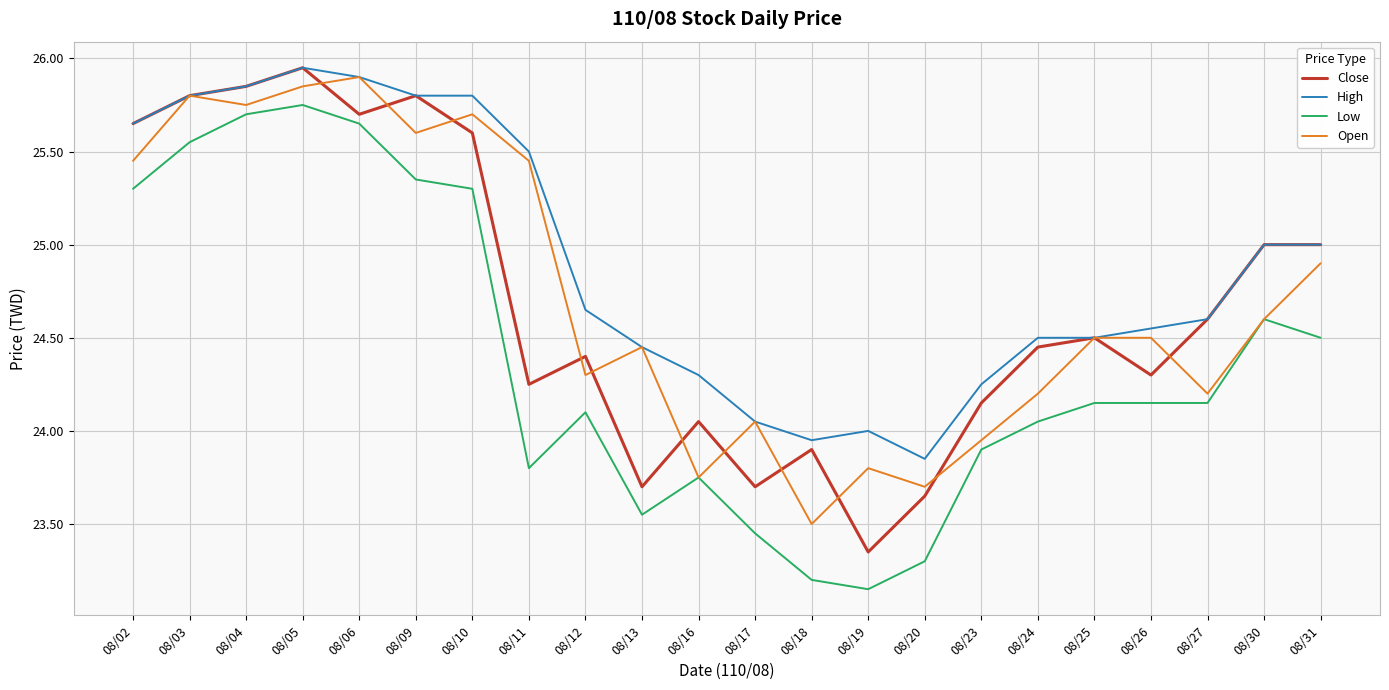

What are all the series names shown in the legend?

Close, High, Low, Open